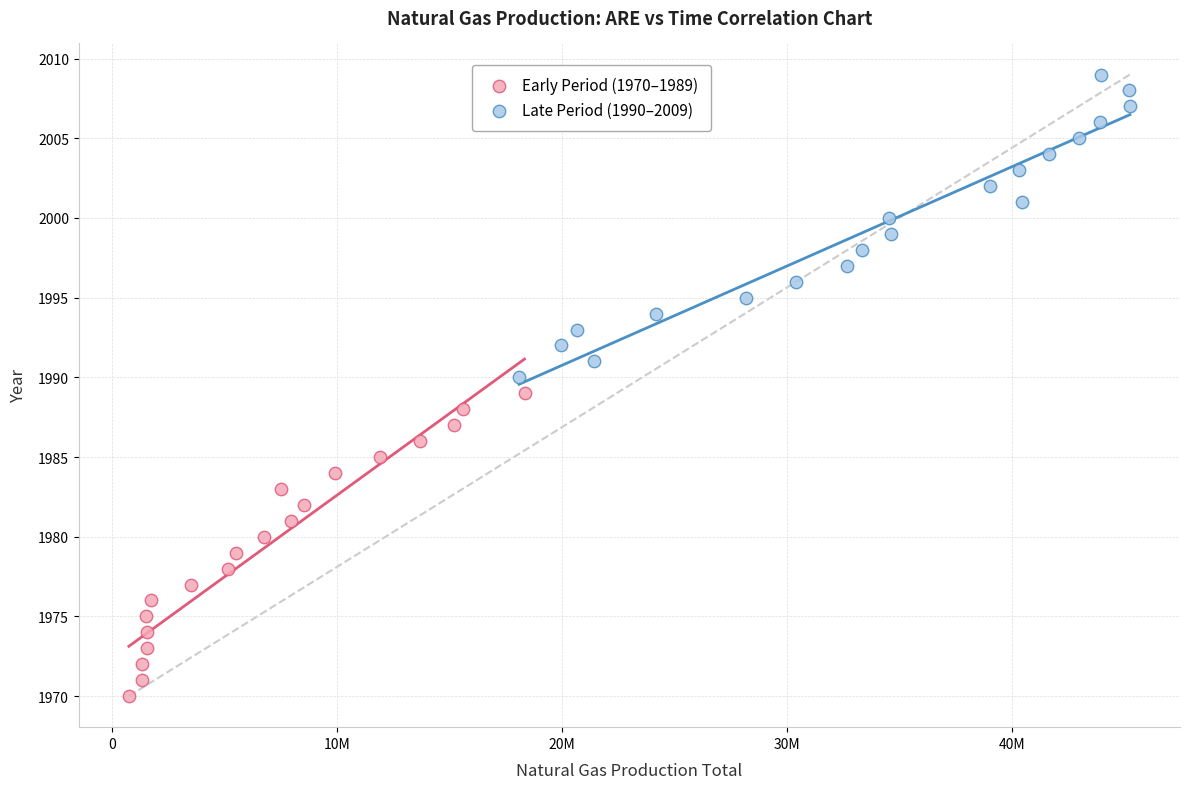

Which series contains the highest Y value?

Late Period (1990–2009)